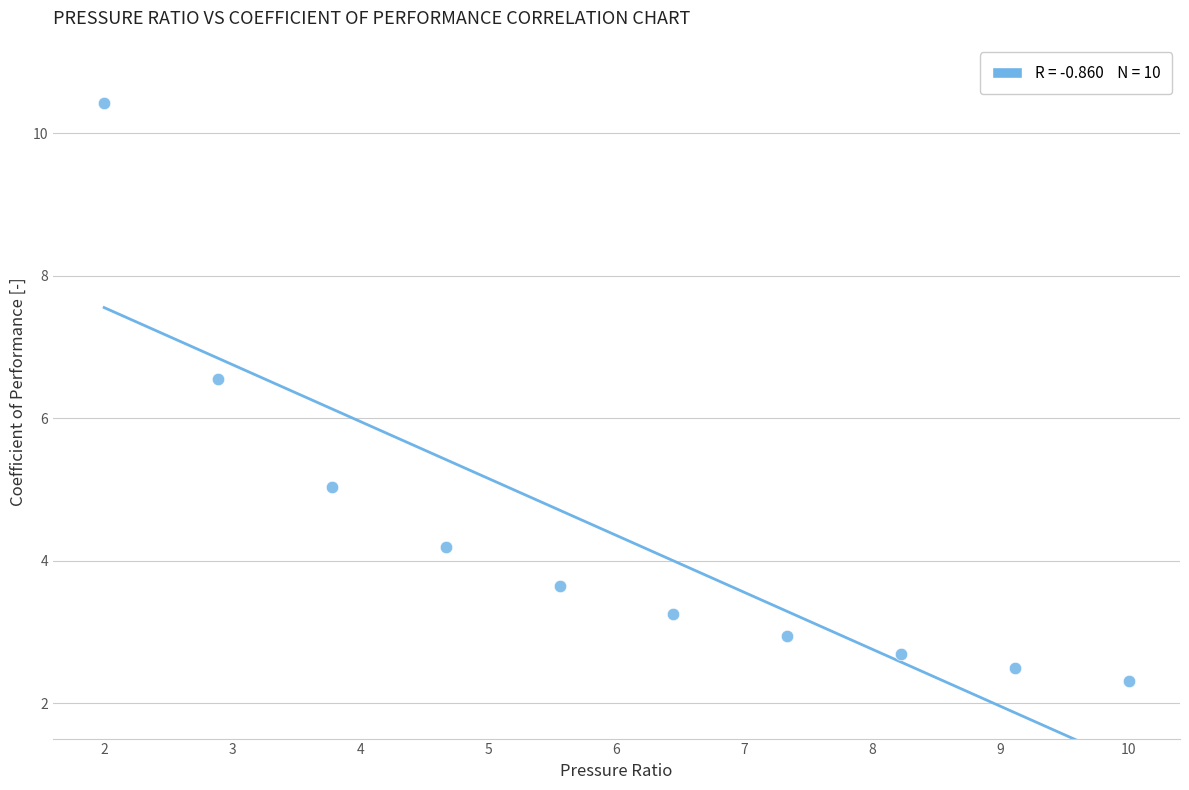

What is the average Y value?

4.4